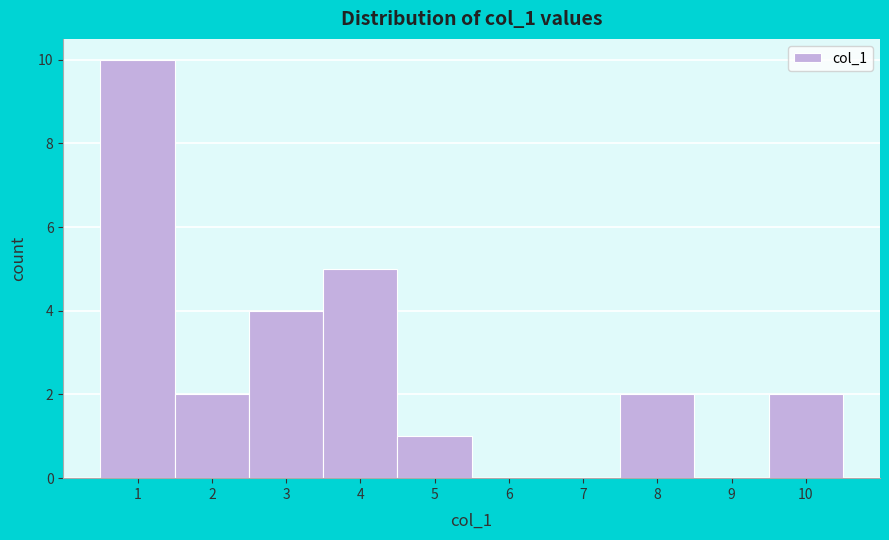

Reading left to right, transcribe this chart: for each bar, give the range it covers on the x-axis and its height. The values are not printed on the chart, so give them approximately, as read against the axis.

0.5 to 1.5: 10
1.5 to 2.5: 2
2.5 to 3.5: 4
3.5 to 4.5: 5
4.5 to 5.5: 1
5.5 to 6.5: 0
6.5 to 7.5: 0
7.5 to 8.5: 2
8.5 to 9.5: 0
9.5 to 10.5: 2